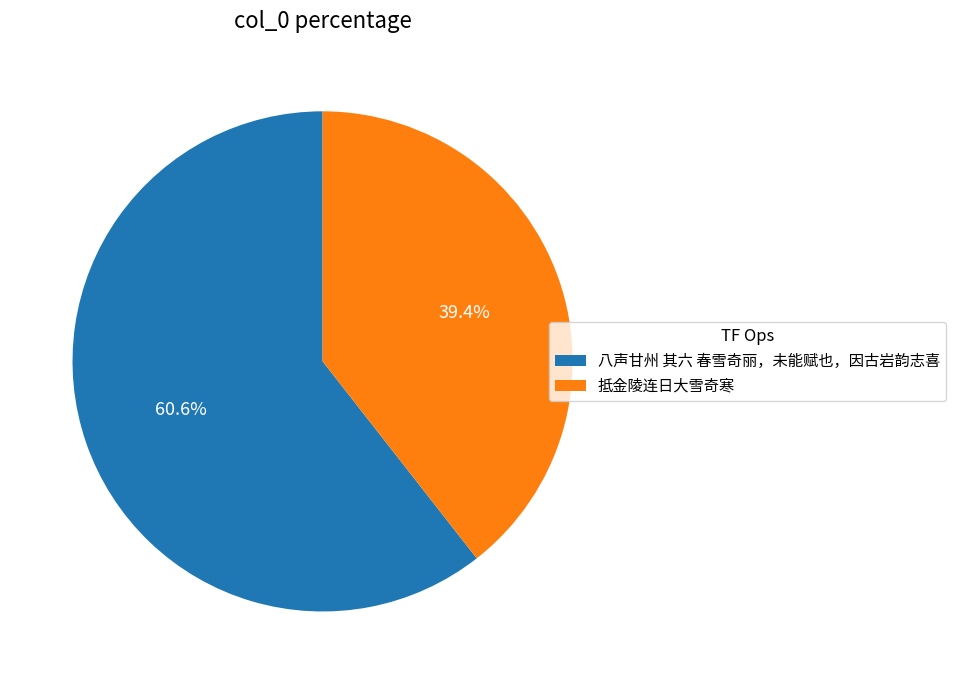

What portion of the pie excludes 八声甘州 其六 春雪奇丽，未能赋也，因古岩韵志喜?

39.4%